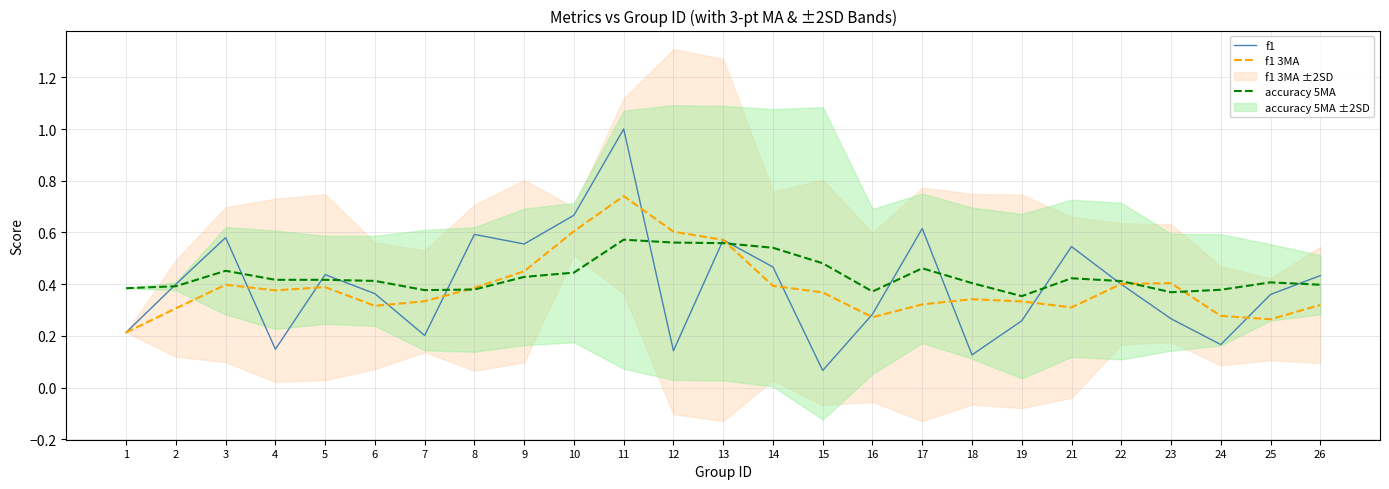

Which series has the widest spread of values?

f1